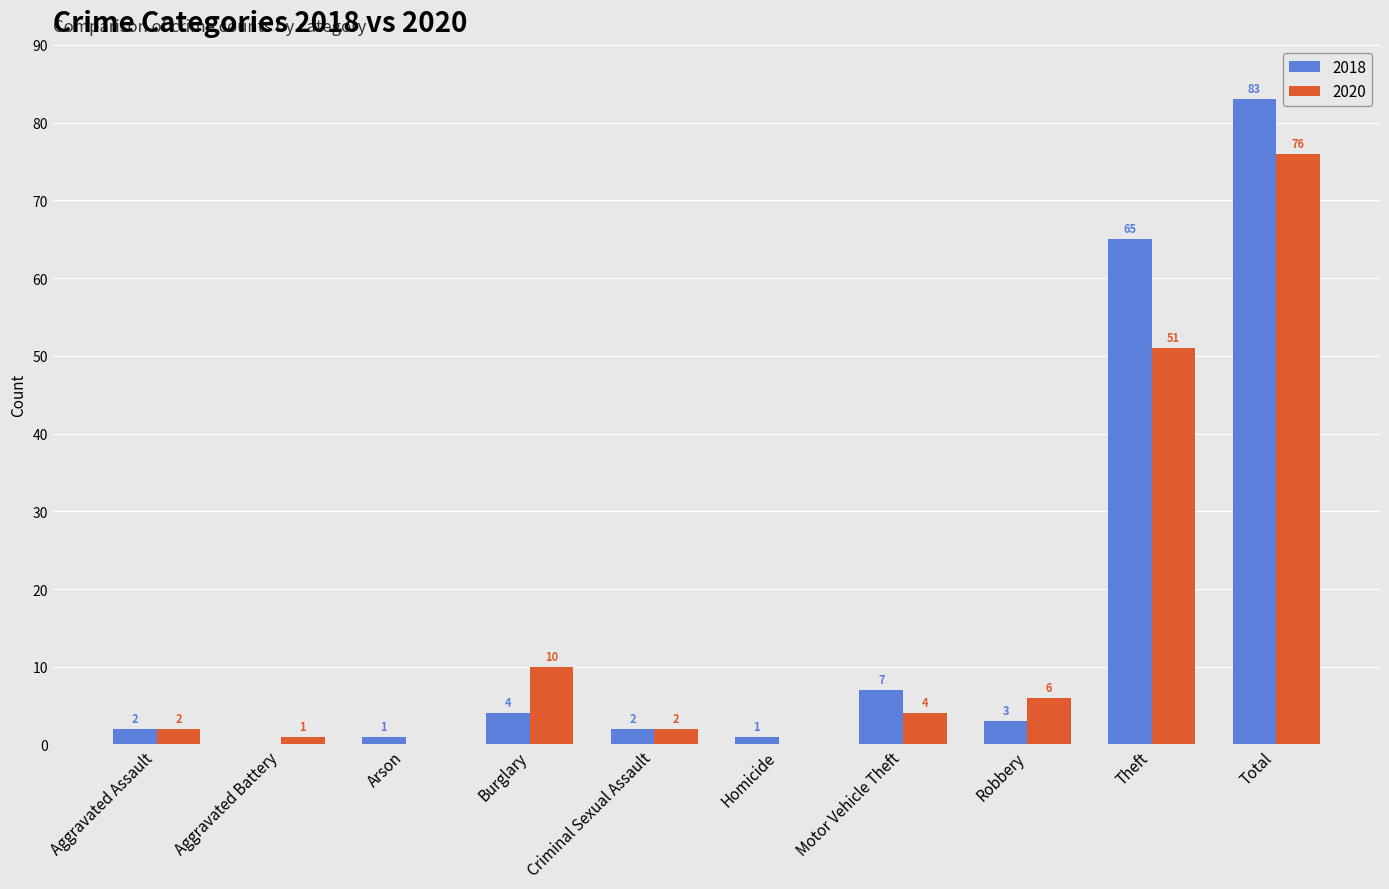

Is the value of 2018 at Aggravated Battery greater than the value of 2020 at Robbery?

No